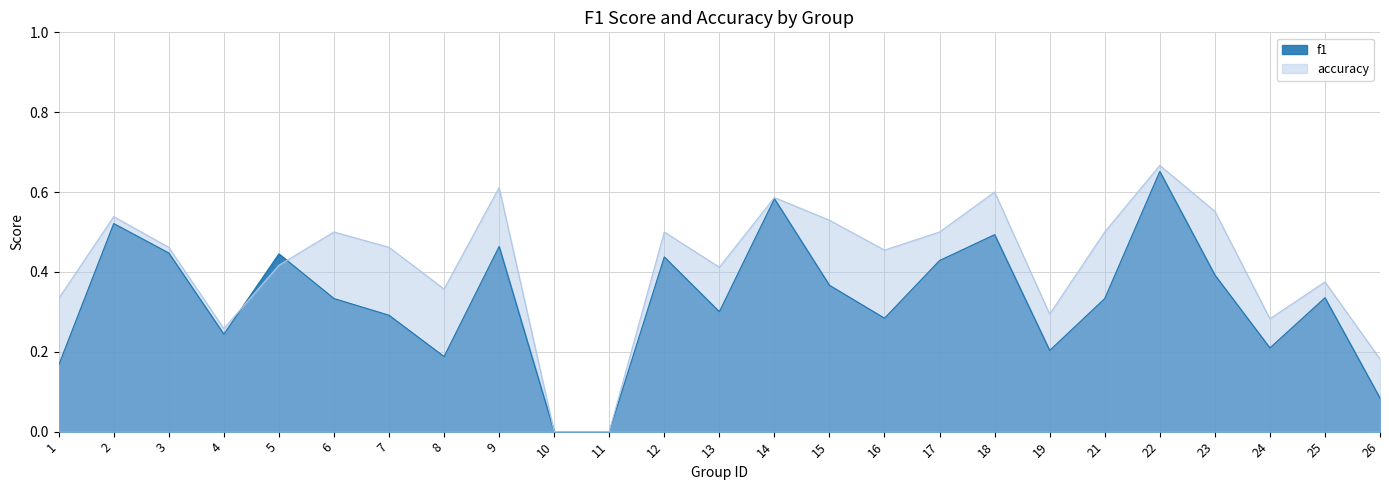

What is the difference between the maximum and minimum values in the accuracy series?

0.7